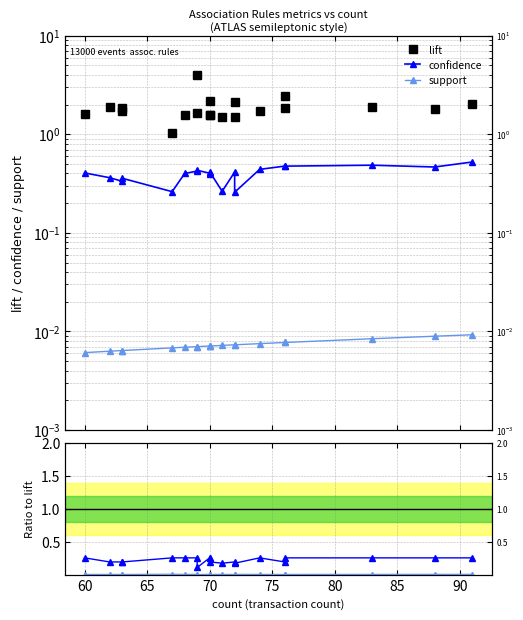

What is the greatest value displayed?

4.0